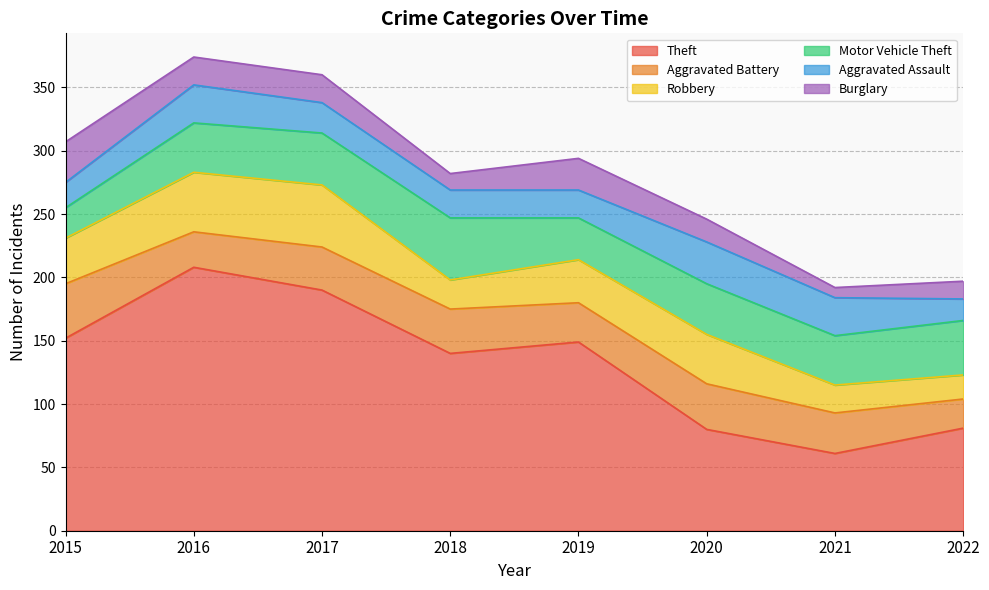

Reading left to right, extract all data points from this chart.

Theft: 2015=152	2016=208	2017=190	2018=140	2019=149	2020=80	2021=61	2022=81
Aggravated Battery: 2015=43	2016=28	2017=34	2018=35	2019=31	2020=36	2021=32	2022=23
Robbery: 2015=36	2016=47	2017=49	2018=23	2019=34	2020=39	2021=22	2022=19
Motor Vehicle Theft: 2015=24	2016=39	2017=41	2018=49	2019=33	2020=40	2021=39	2022=43
Aggravated Assault: 2015=20	2016=30	2017=24	2018=22	2019=22	2020=33	2021=30	2022=17
Burglary: 2015=32	2016=22	2017=22	2018=13	2019=25	2020=18	2021=8	2022=14